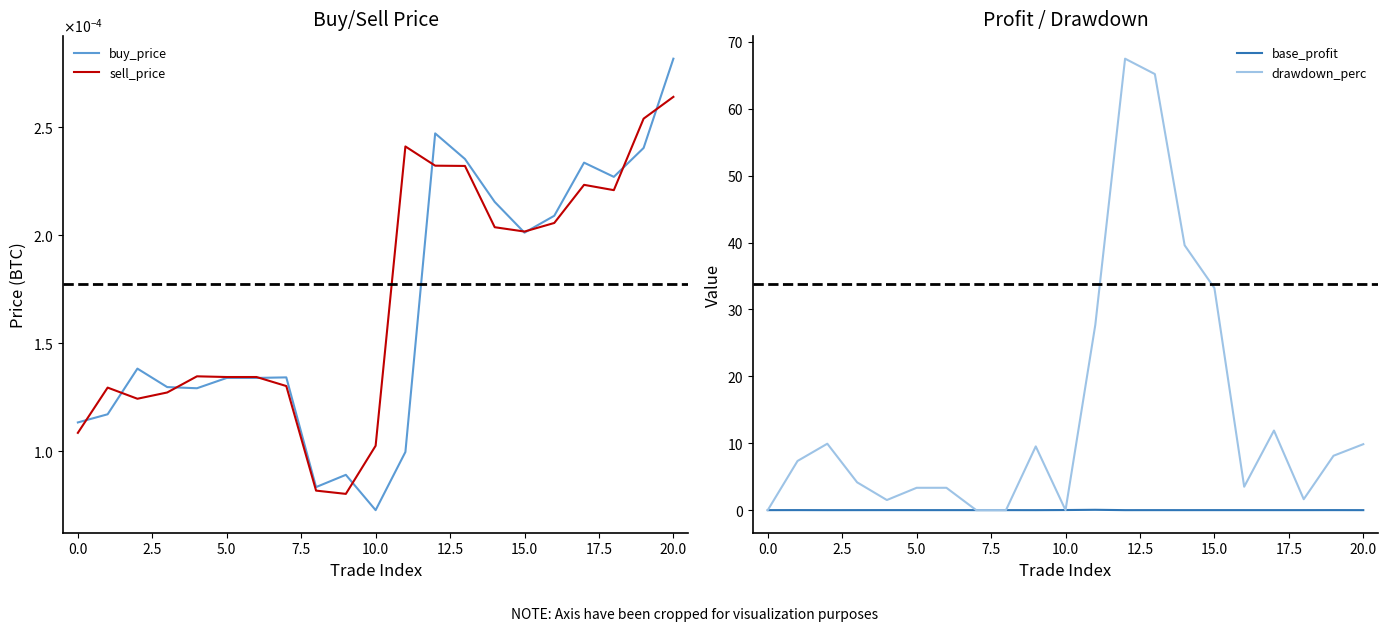

What is the total value across all series at 12?

67.5